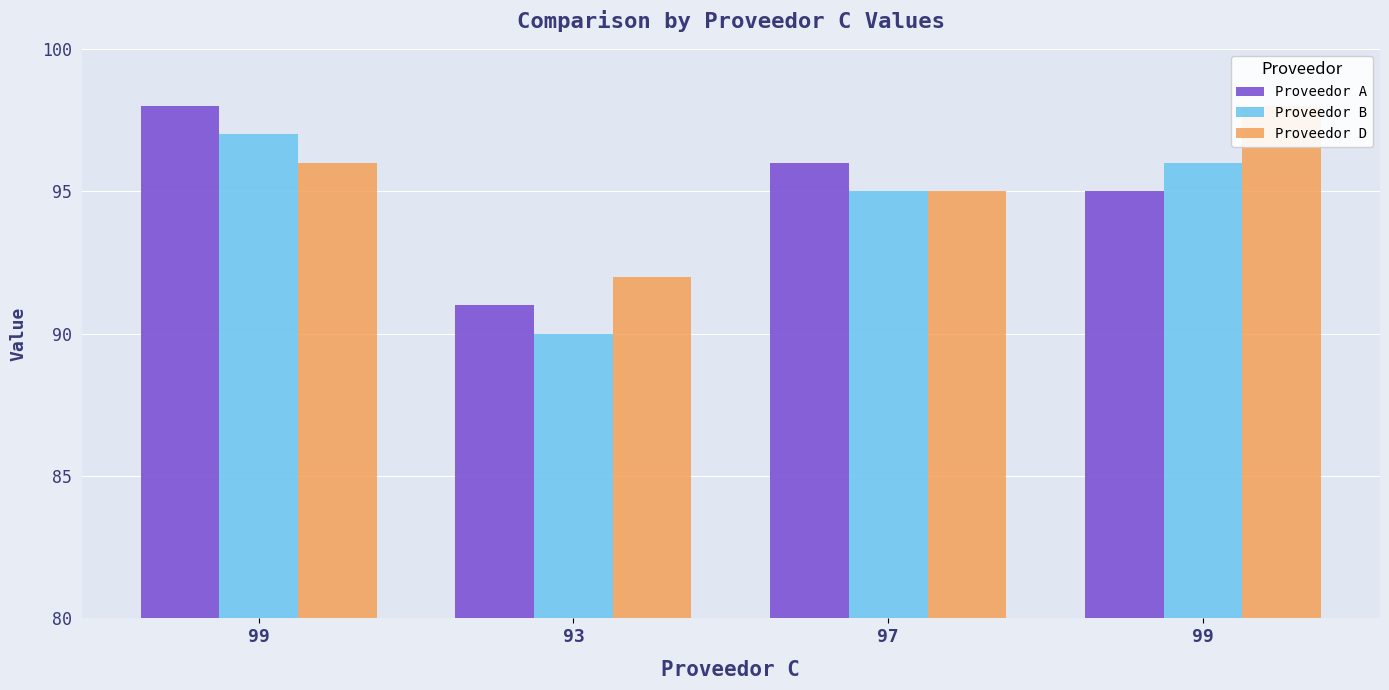

At which category is the sum across all series the highest?

99